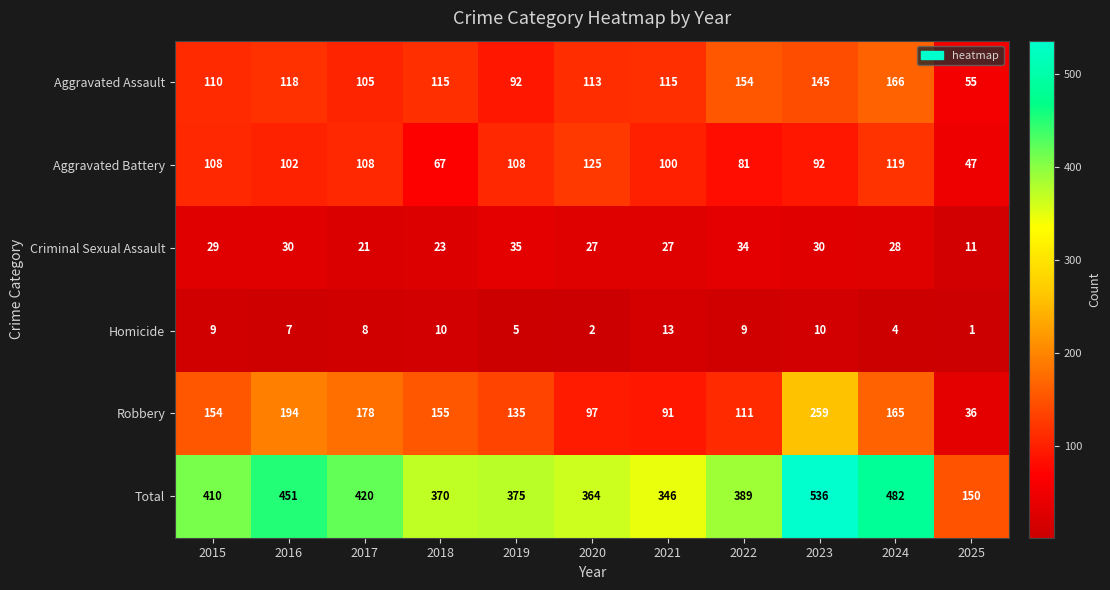

What is the sum of all Homicide values?

78